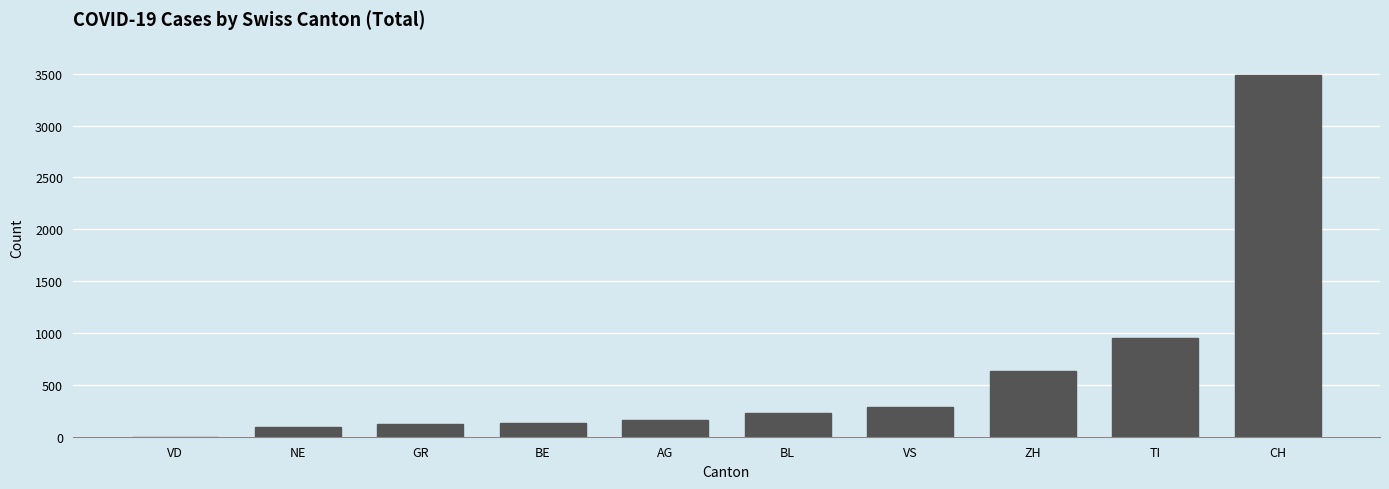

How many positive values are there?

9